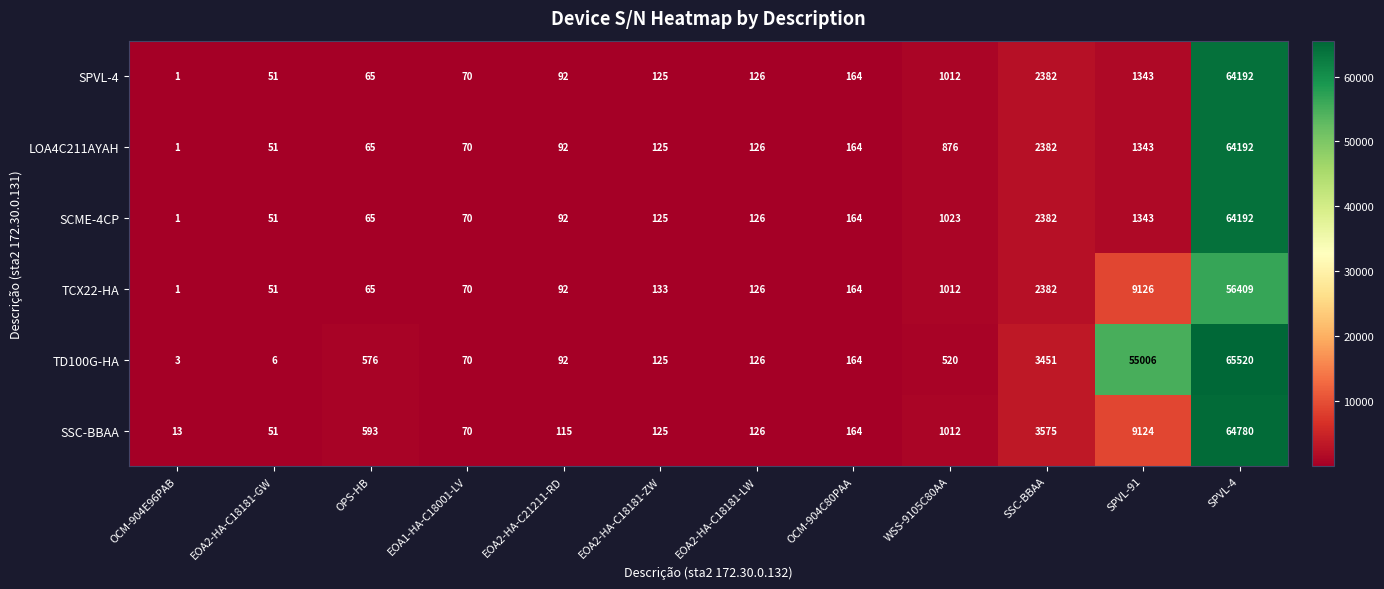

How many data points does each series have?

12